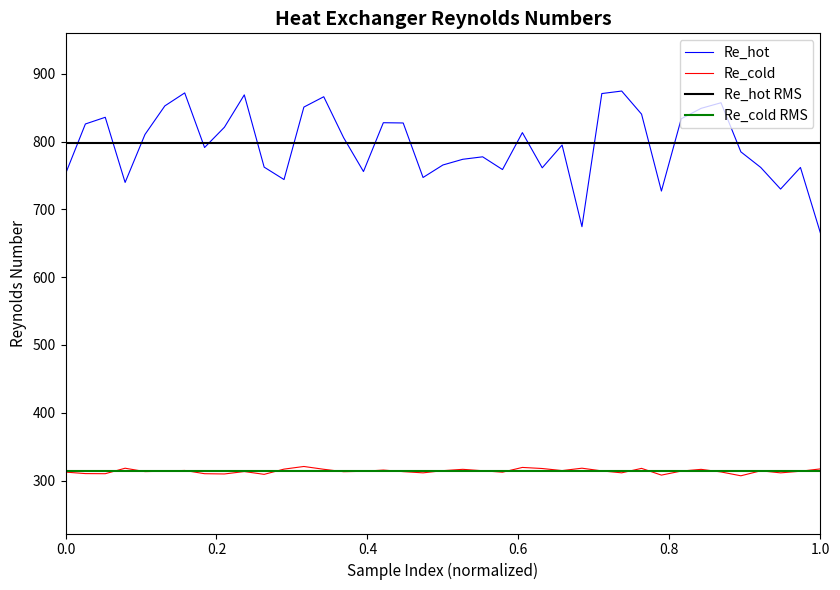

What is the difference between the second highest and minimum values in the Re_hot series?

206.2